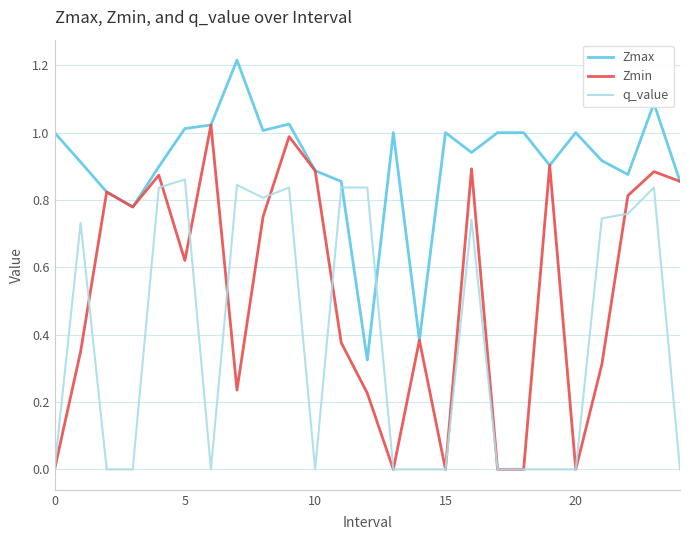

Which series has the largest range (max minus min)?

Zmin